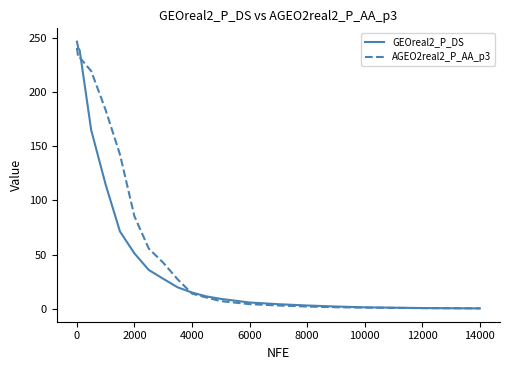

List the series in order of their overall mean, highest first.

AGEO2real2_P_AA_p3, GEOreal2_P_DS